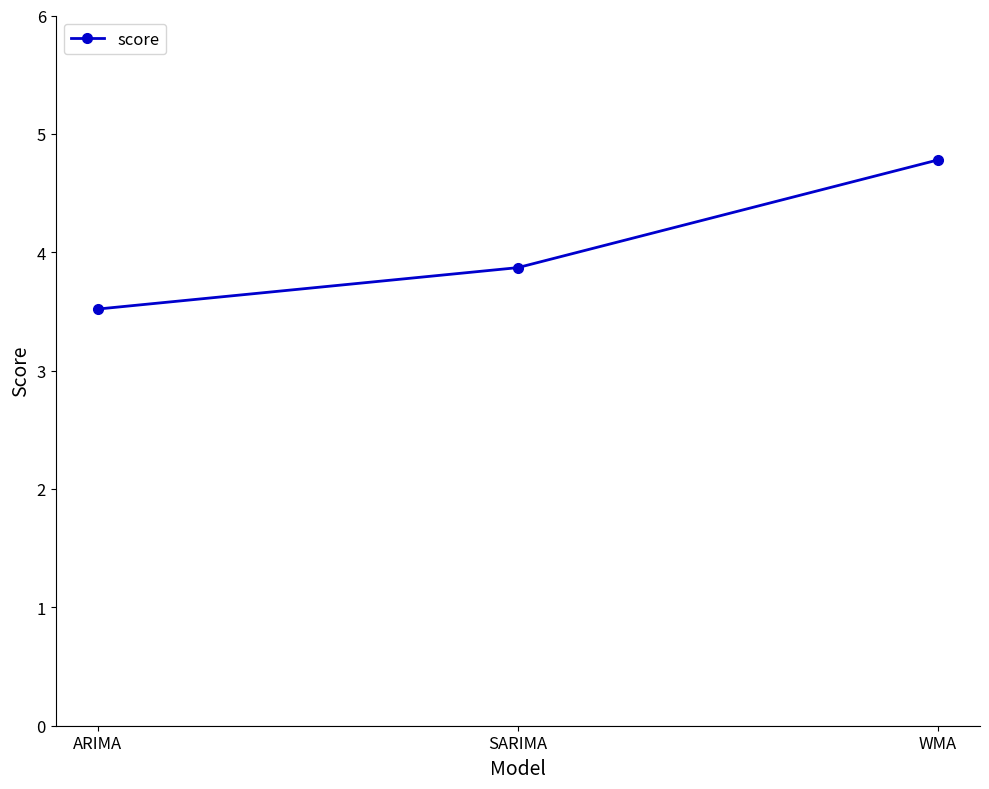

What is the change in value from SARIMA to WMA?

+0.9